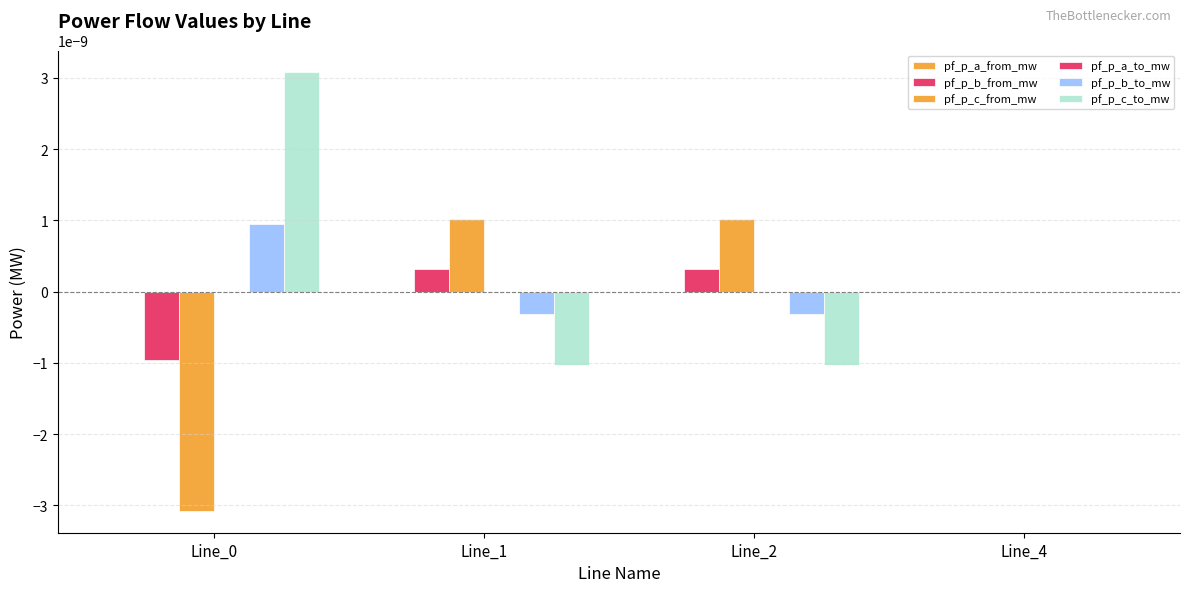

Are the bars horizontal?

No